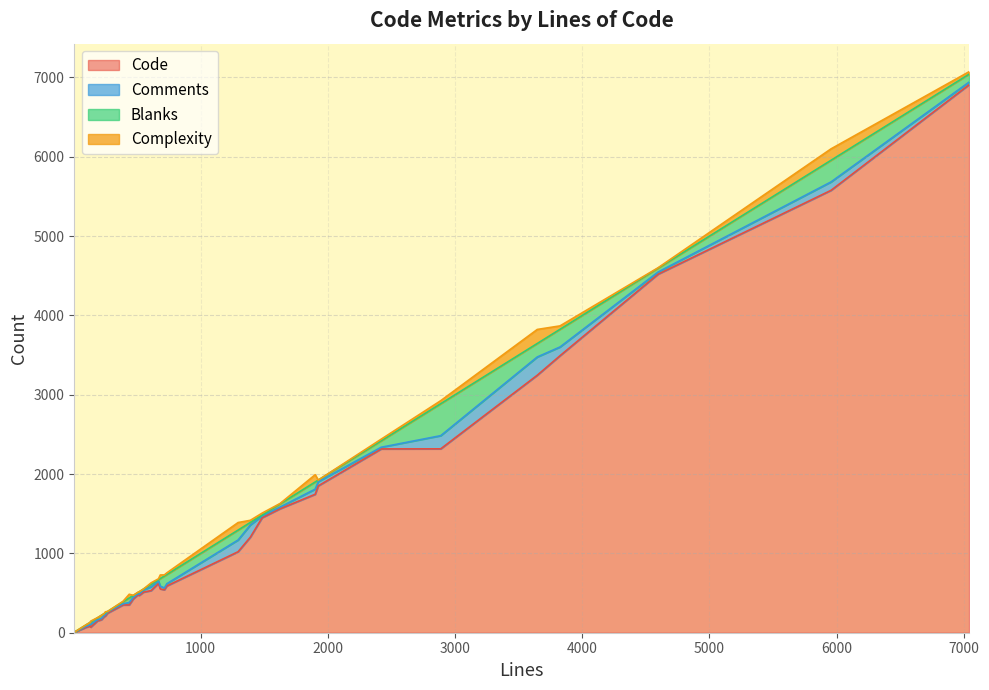

How many categories are shown in the chart?

34